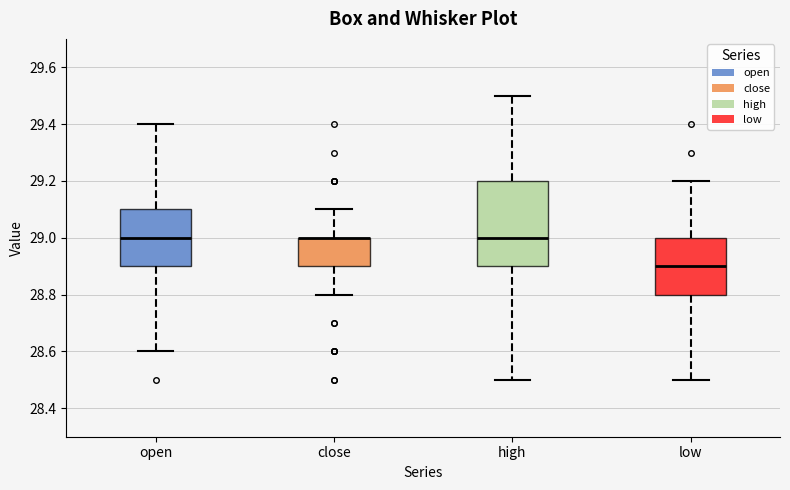

Where does the median line of the box for open sit on the y-axis? The values are not printed on the chart, so give them approximately, as read against the axis.

29.0